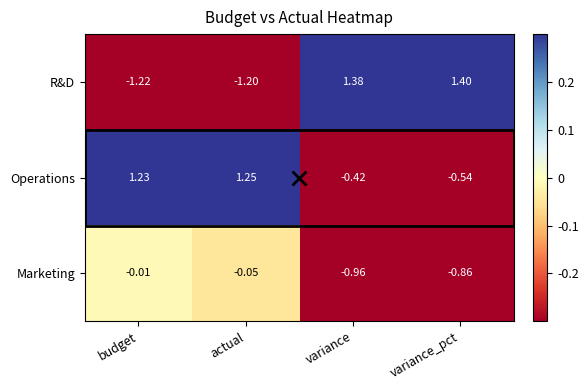

Which series has the widest spread of values?

R&D